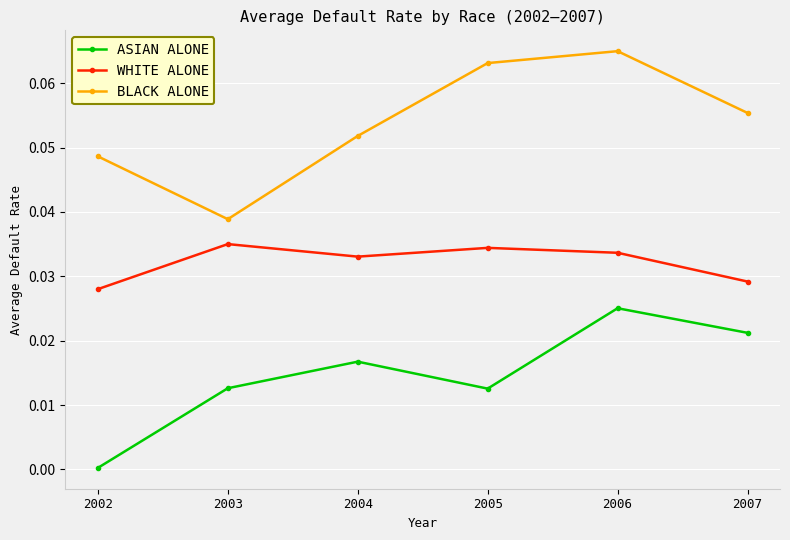

List the labels in order of BLACK ALONE value, largest first.

2006, 2005, 2007, 2004, 2002, 2003